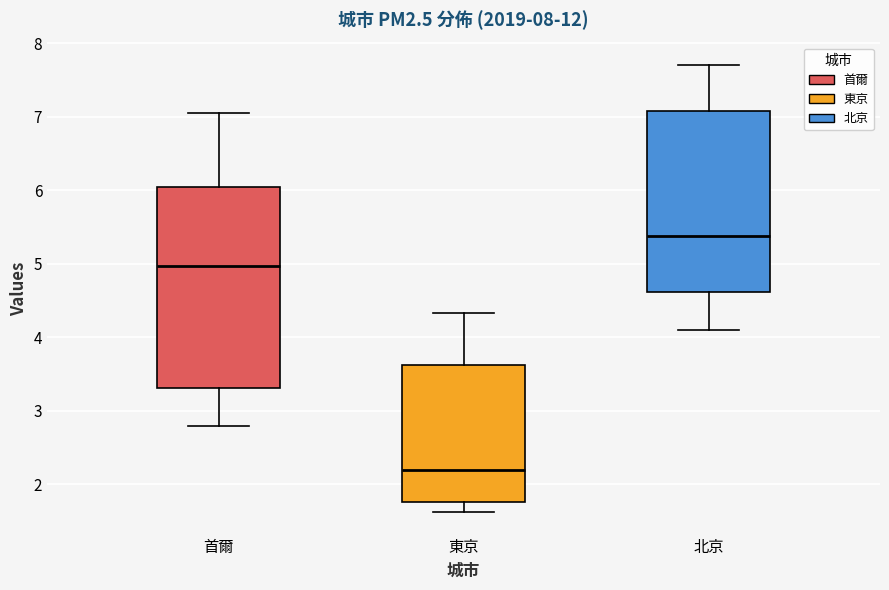

Reading left to right, transcribe this box plot: for each box, give where its median line is, the range the box spans, and where its two whiskers end, as read against the y-axis. The values are not printed on the chart, so give them approximately, as read against the axis.

首爾: median 5.0, box 3.3 to 6.0, whiskers 2.8 to 7.1
東京: median 2.2, box 1.8 to 3.6, whiskers 1.6 to 4.3
北京: median 5.4, box 4.6 to 7.1, whiskers 4.1 to 7.7